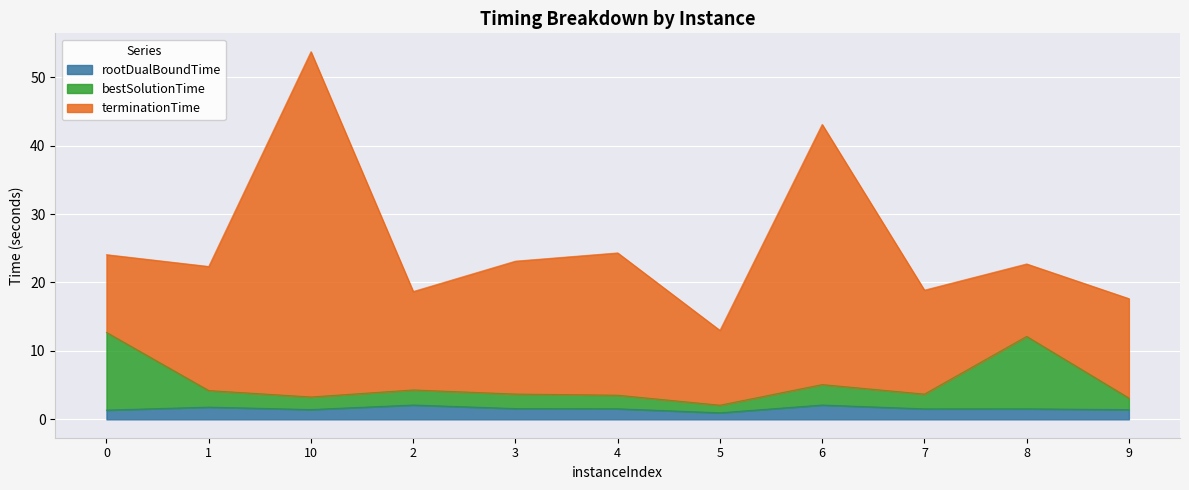

What is the total value across all series at 8?

22.7